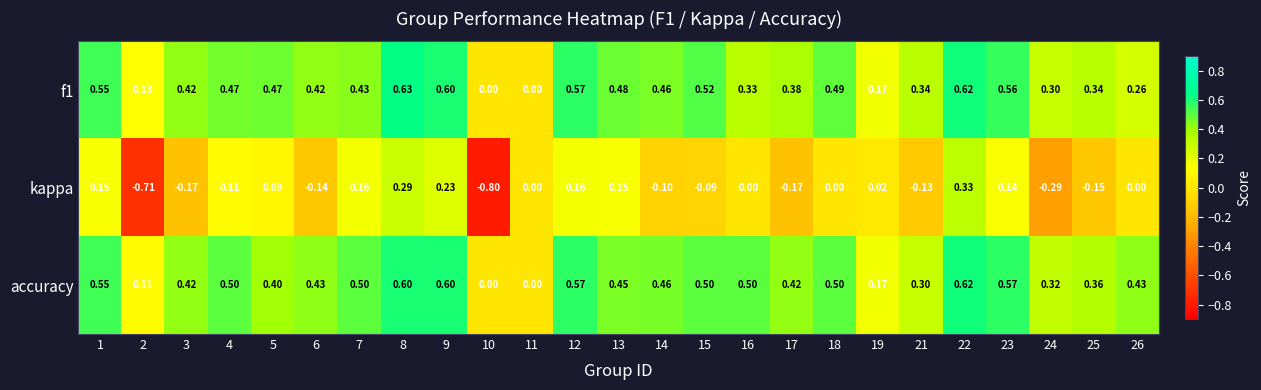

Is the value of f1 at 24 greater than the value of kappa at 7?

Yes